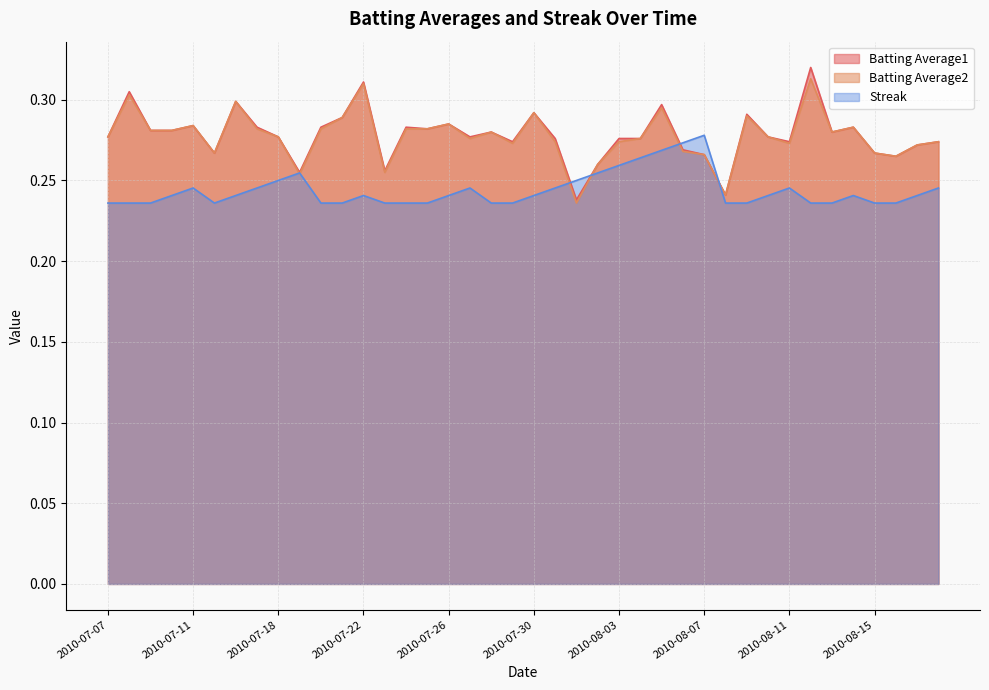

At 2010-07-24, list the series in order from smallest to largest.

Streak, Batting Average2, Batting Average1